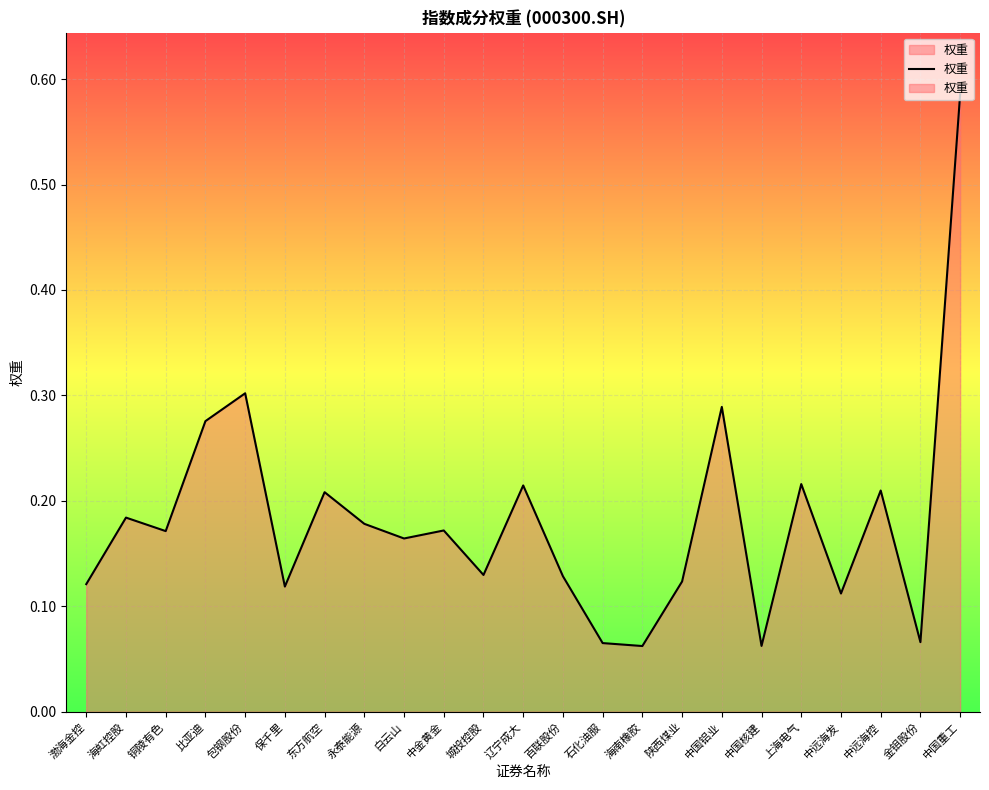

How many values are between 0 and 1?

23